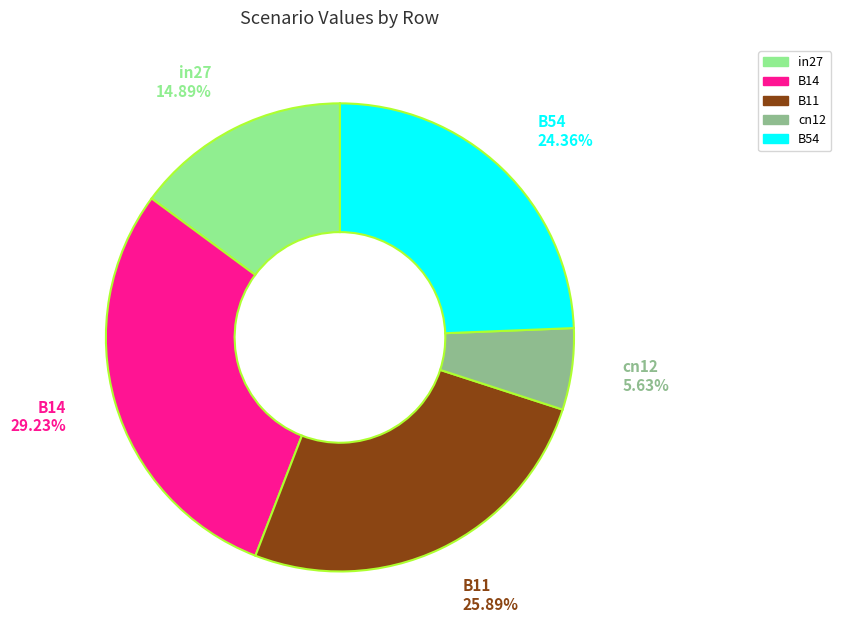

Does any single category account for the majority?

No